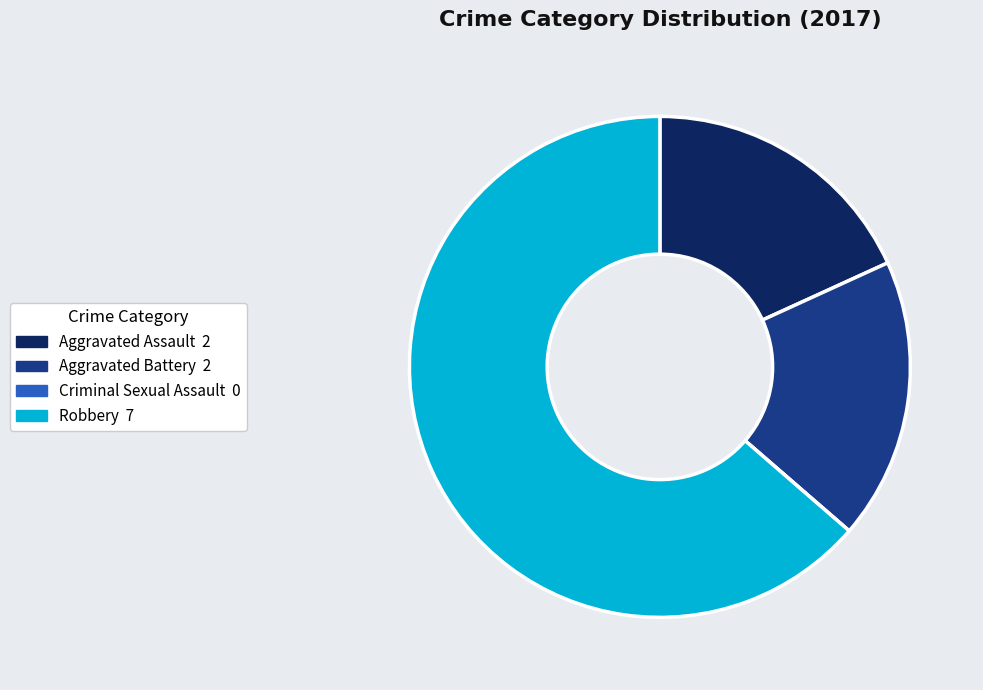

The Aggravated Battery slice represents 29% of the pie. True or false?

False